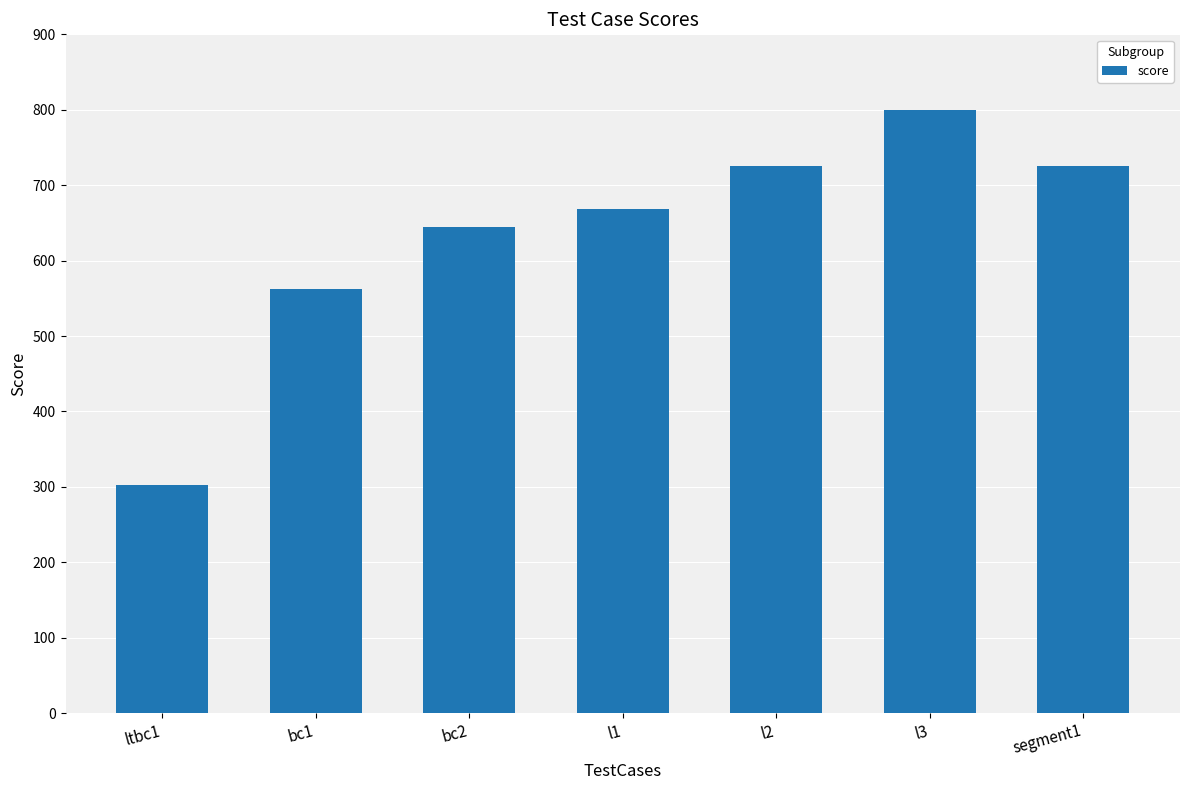

What is the difference between the values at bc2 and l3?

155